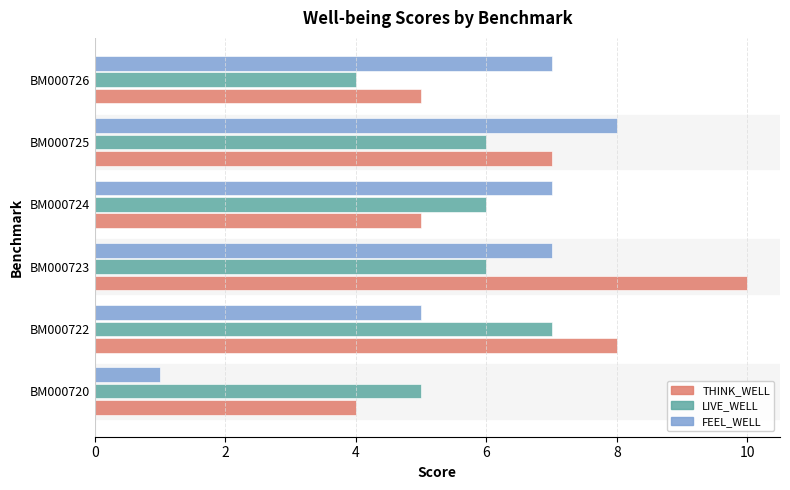

At which category is the sum across all series the highest?

BM000723